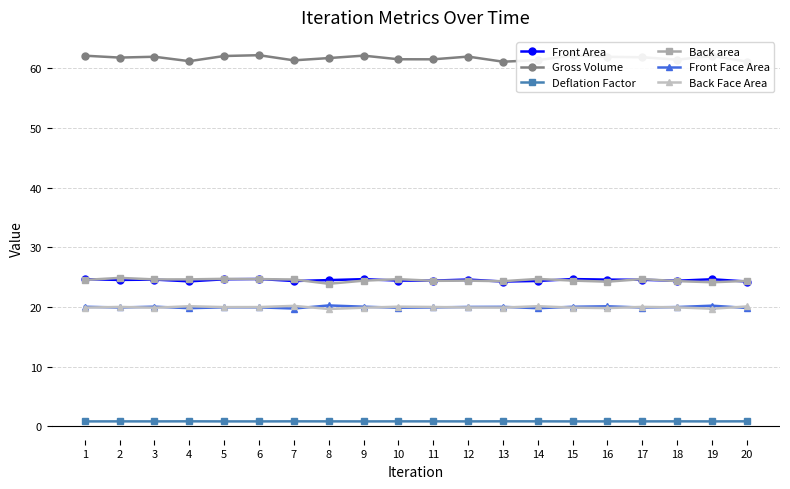

What is the value of the Back area point at the 8th from the left?

23.9